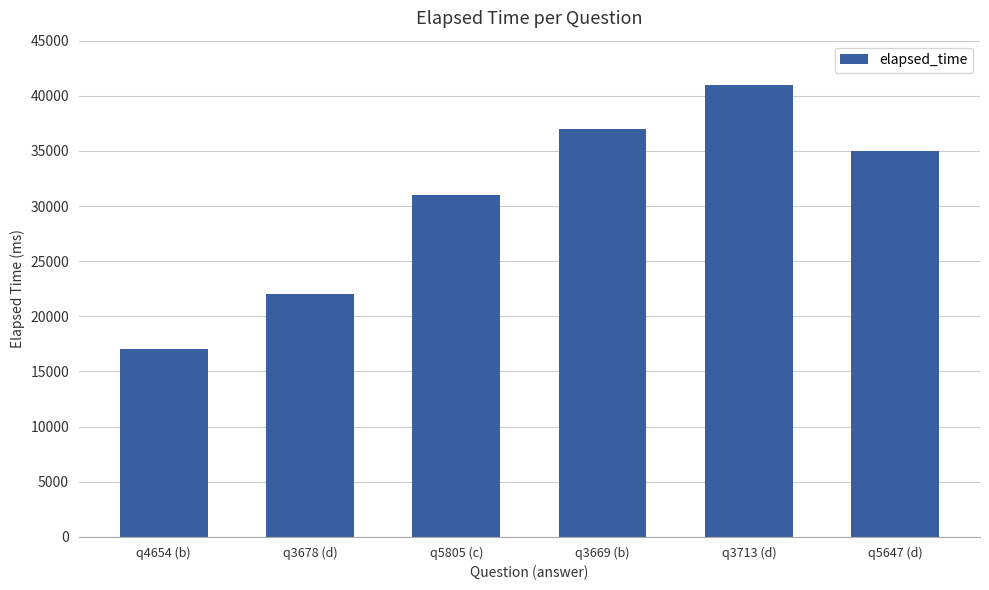

What is the difference between the maximum and minimum values?

24000